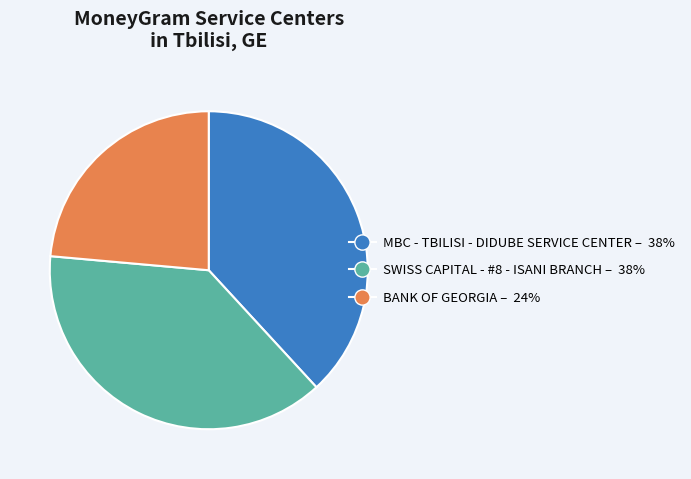

Count the number of slices in the pie.

3